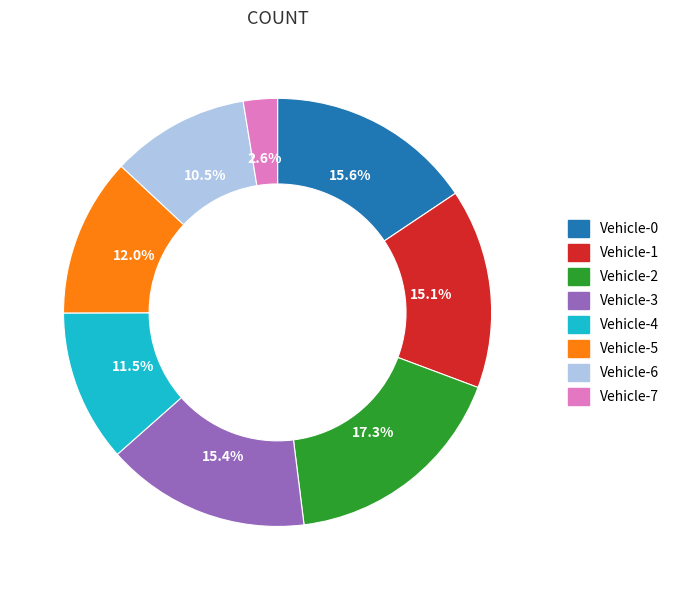

True or false: Vehicle-0 accounts for 8% of the total.

False